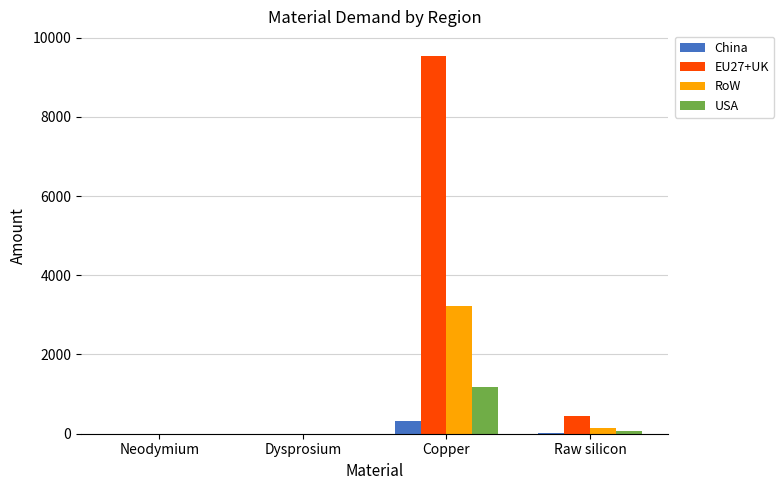

How many groups of bars are there?

4